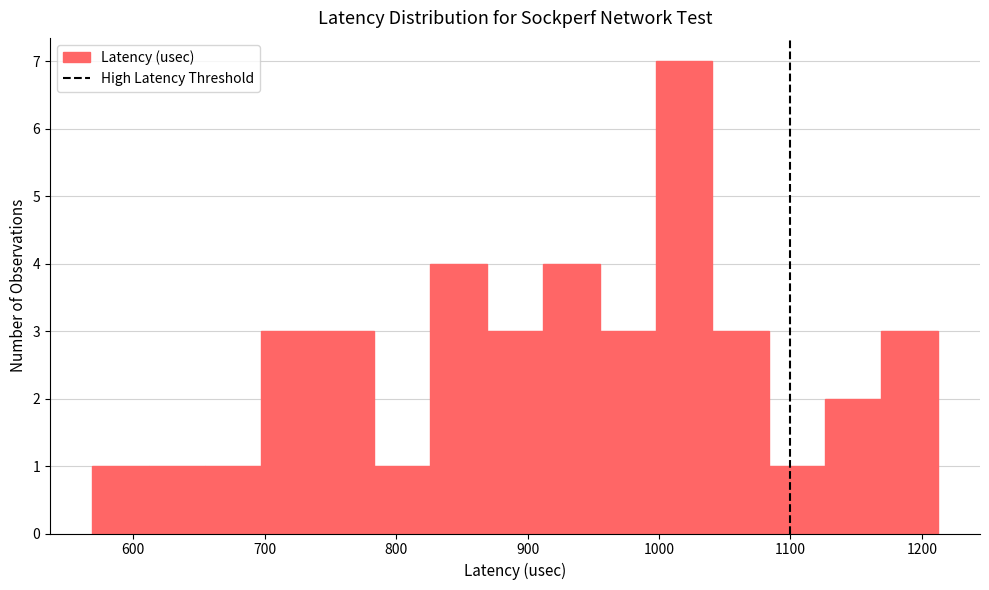

Reading left to right, list every bar in this chart as the range it spans on the x-axis followed by its height. Neither the bar edges nor the heights are printed on the chart, so give them approximately, as read against the axes.

570 to 610: 1
610 to 650: 1
650 to 700: 1
700 to 740: 3
740 to 780: 3
780 to 830: 1
830 to 870: 4
870 to 910: 3
910 to 950: 4
950 to 1000: 3
1000 to 1040: 7
1040 to 1080: 3
1080 to 1130: 1
1130 to 1170: 2
1170 to 1210: 3